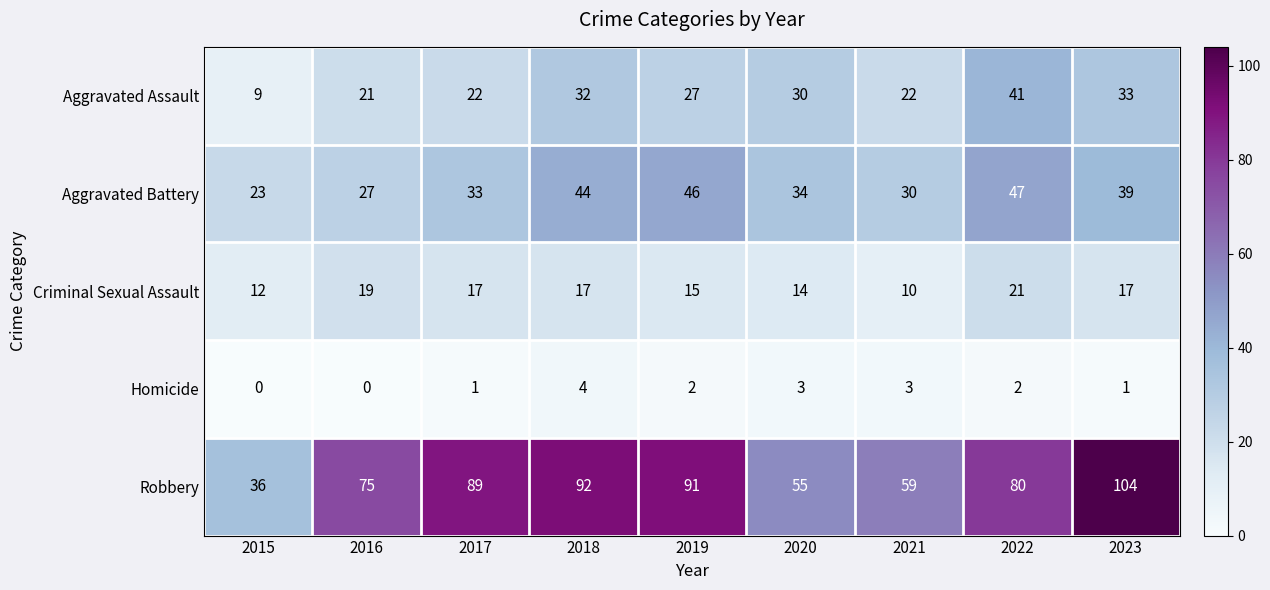

The value of Aggravated Assault at 2020 is 30. True or false?

True